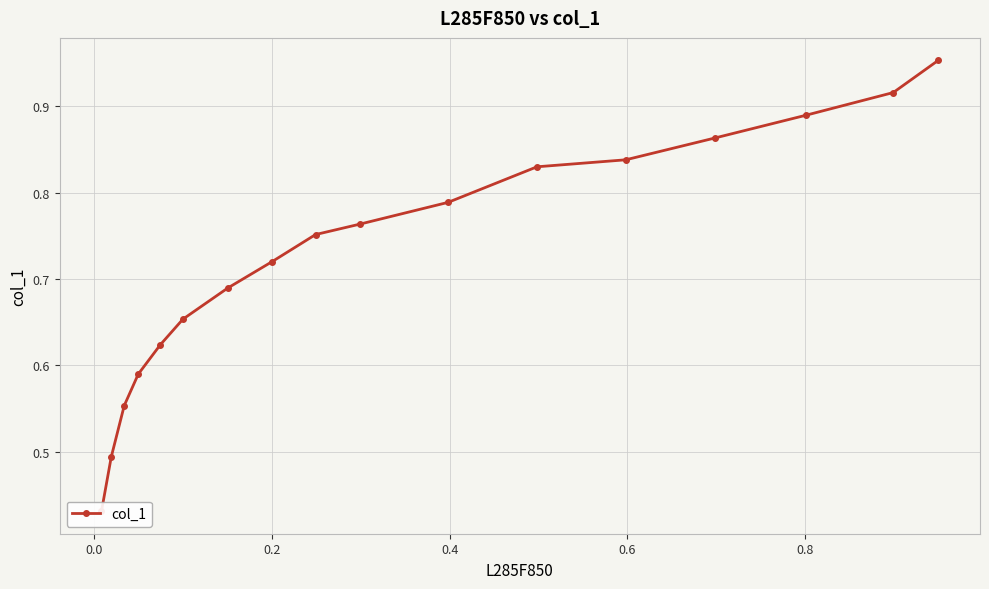

How many categories are shown in the chart?

17